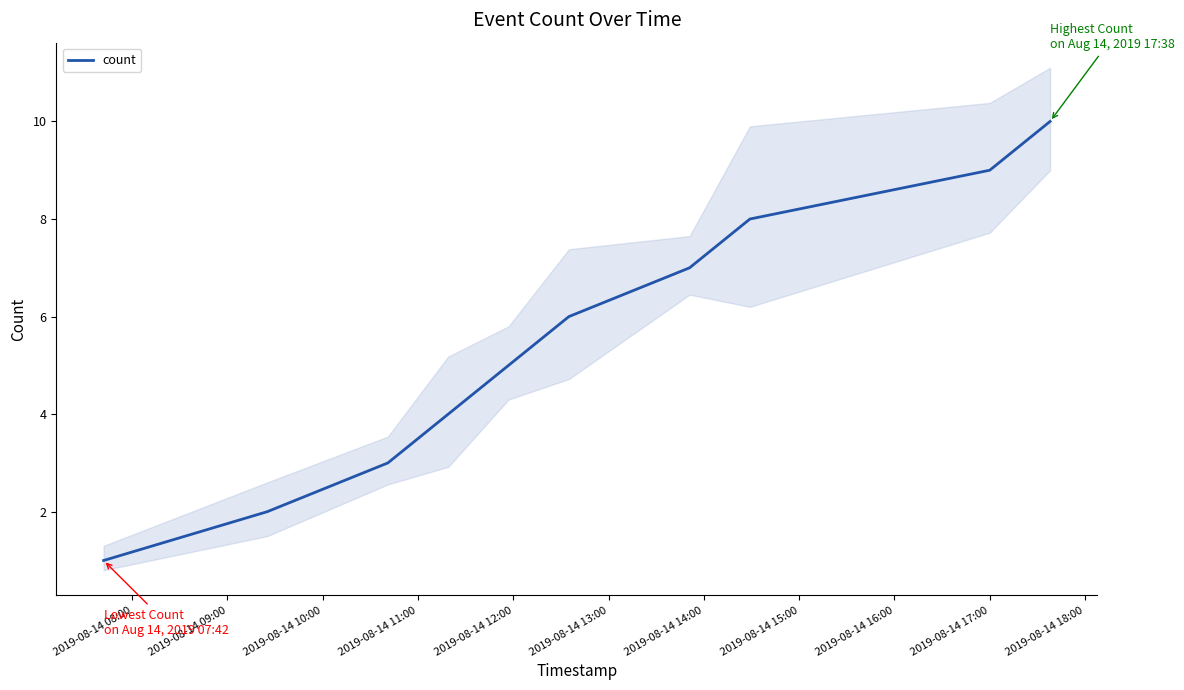

Read the value at 2019-08-14 14:00.

7